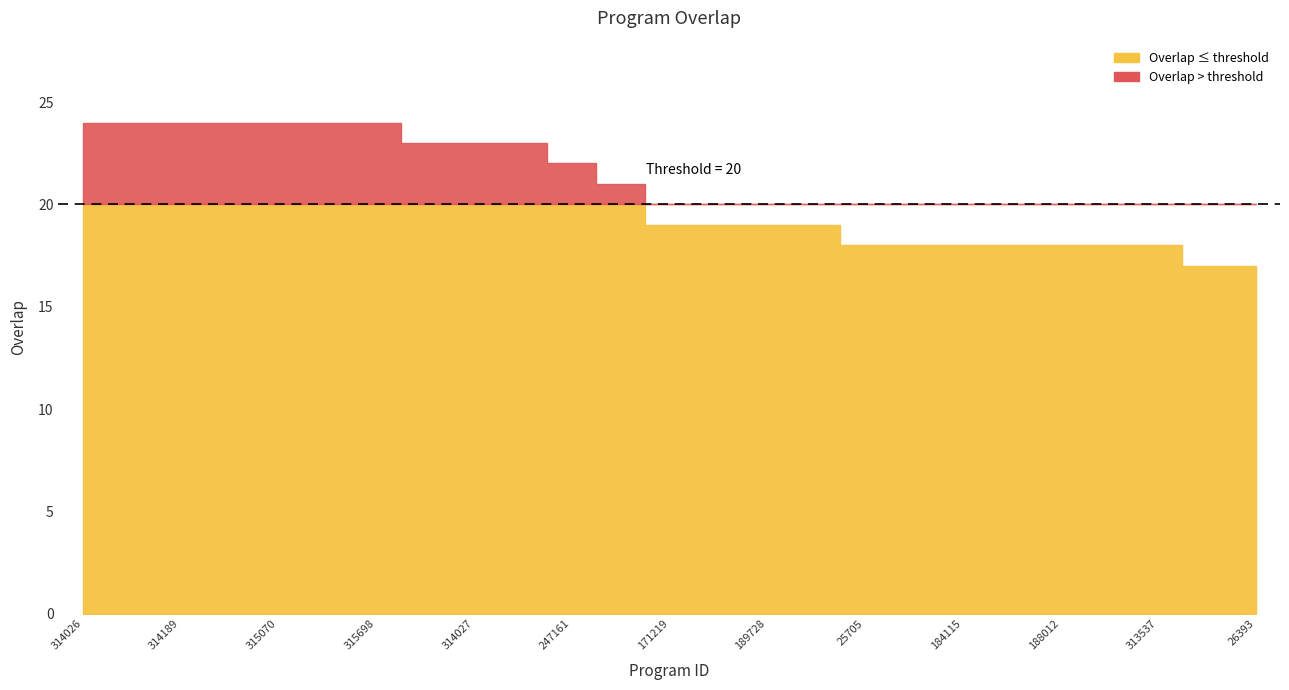

What position from the left is 26393?

25